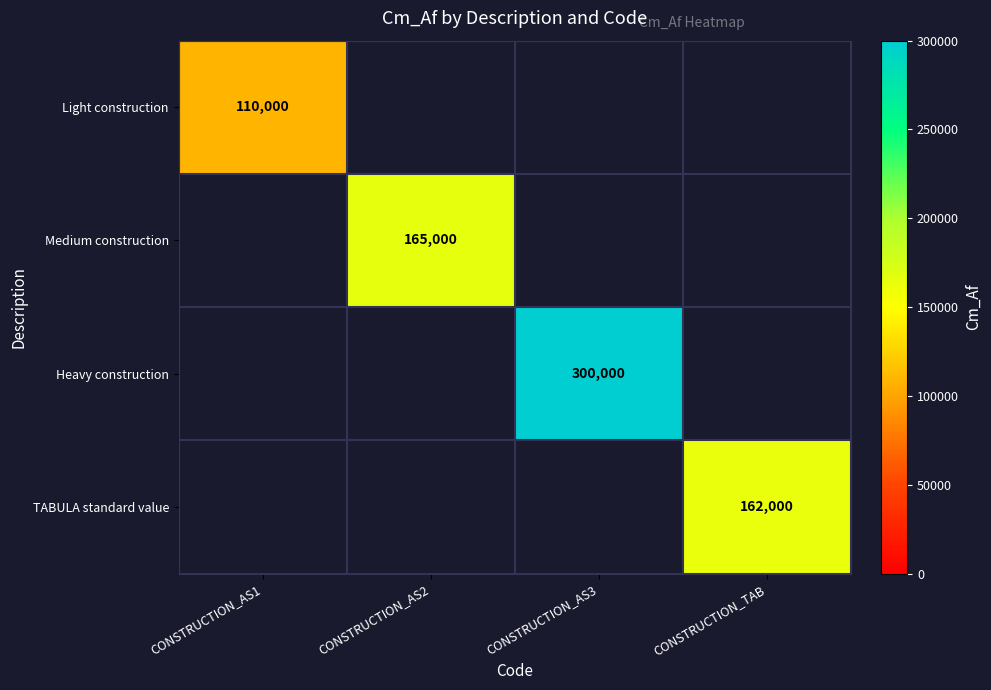

True or false: TABULA standard value has a value of 51575.7 at CONSTRUCTION_TAB.

False